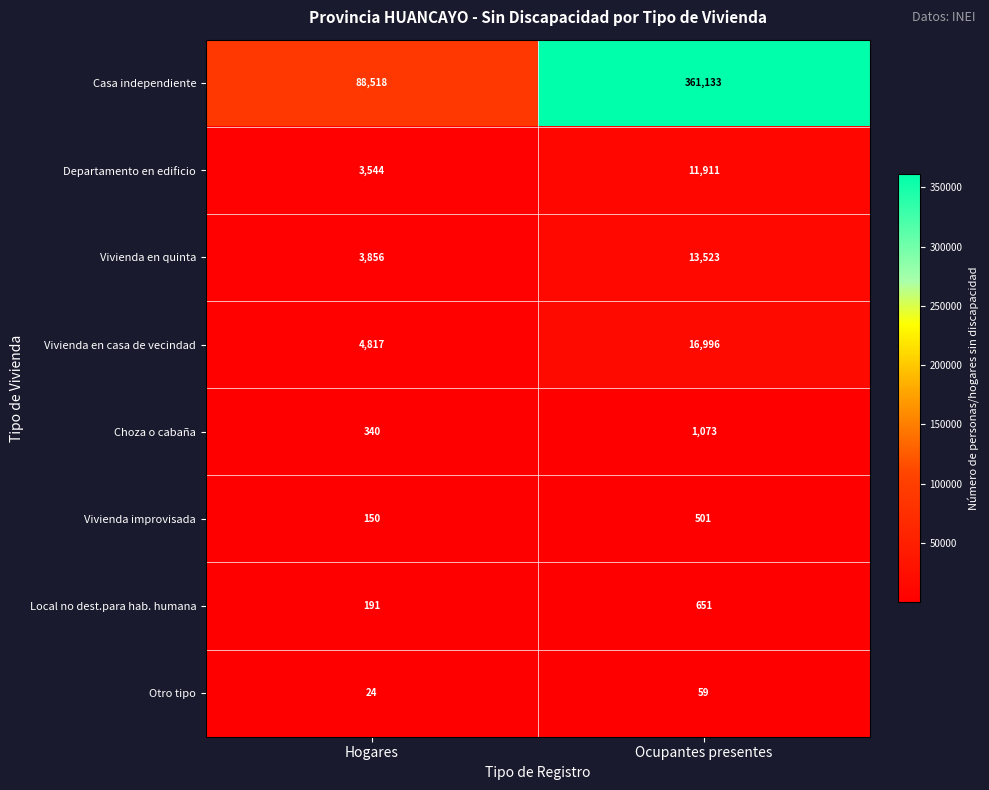

Which label corresponds to the smallest value in the chart?

Hogares